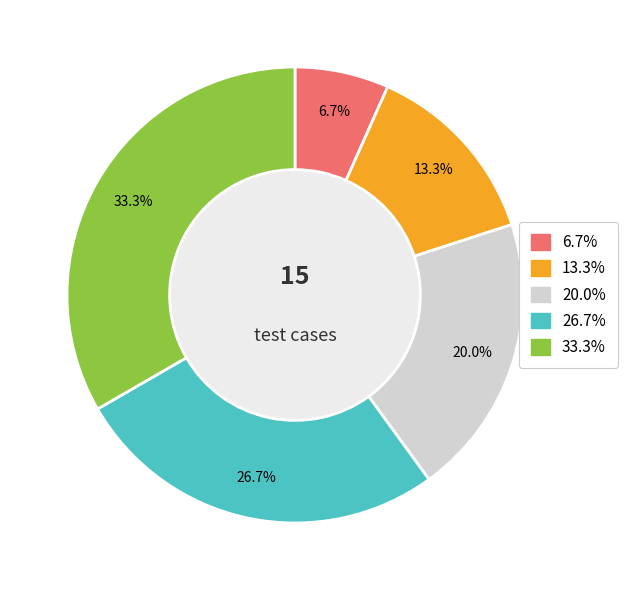

Does any single category account for the majority?

No